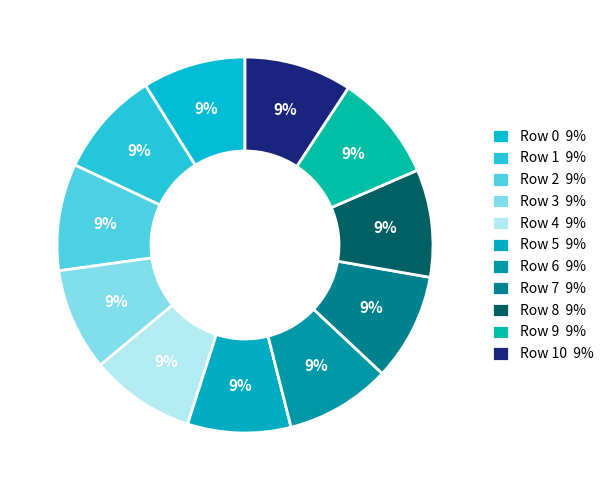

Which slice is the smallest?

Row 3